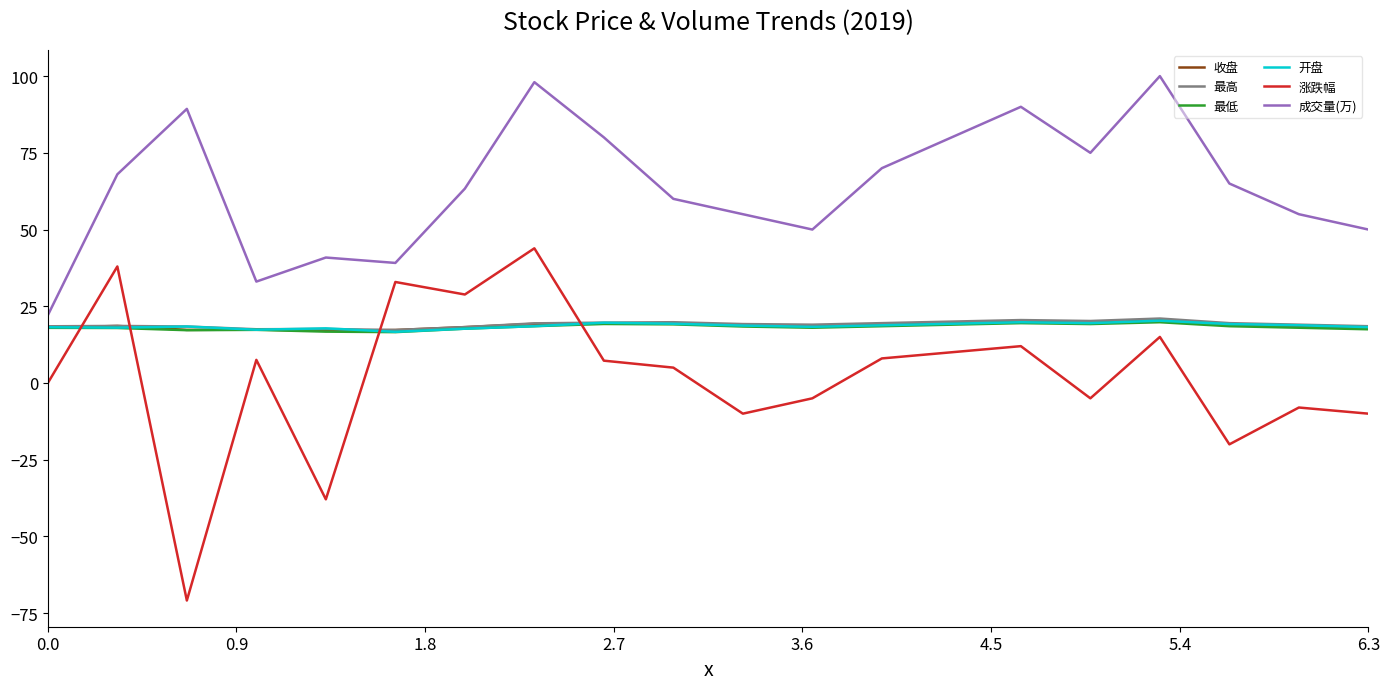

Is this an area chart (filled region under the line)?

No